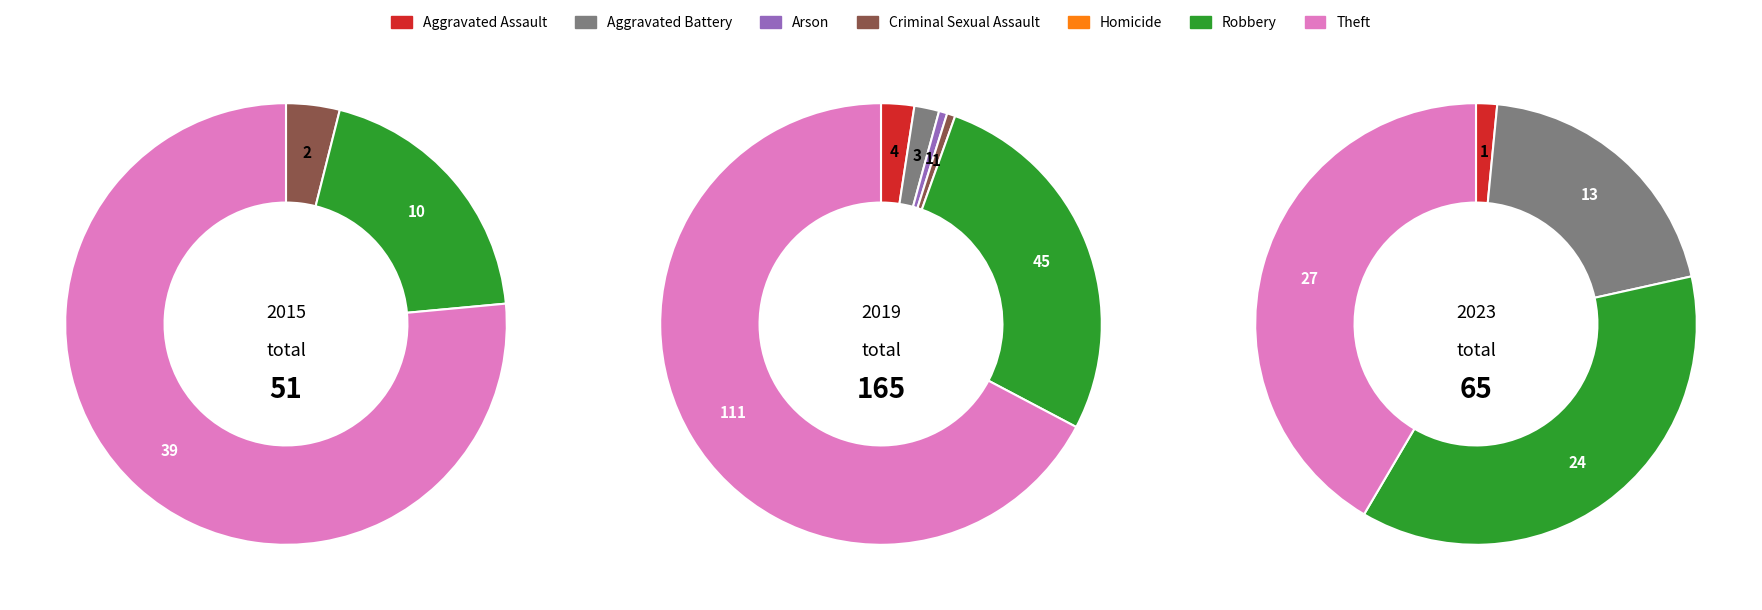

The Arson slice represents 0% of the pie. True or false?

True